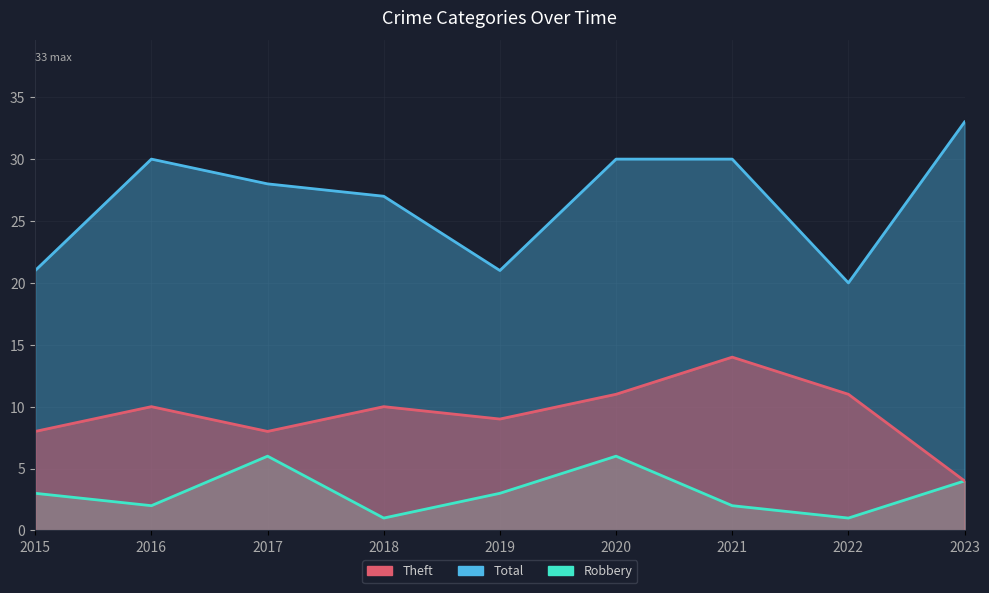

Rank the series by their average value, from highest to lowest.

Total, Theft, Robbery